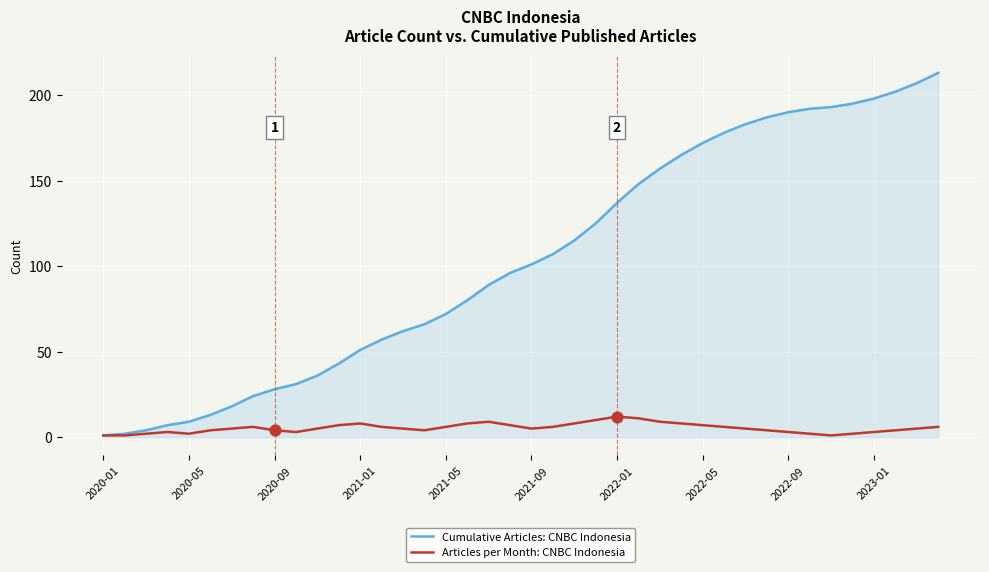

Which series has the largest total across all categories?

Cumulative Articles: CNBC Indonesia